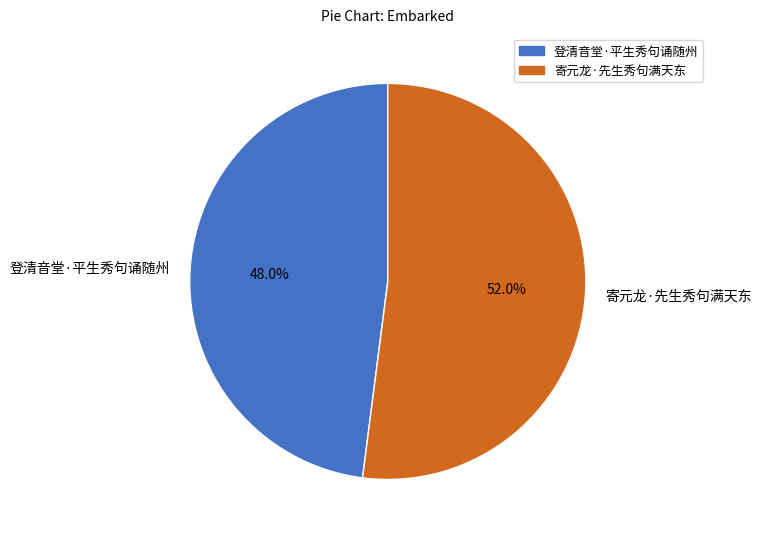

The 登清音堂·平生秀句诵随州 slice represents 56% of the pie. True or false?

False